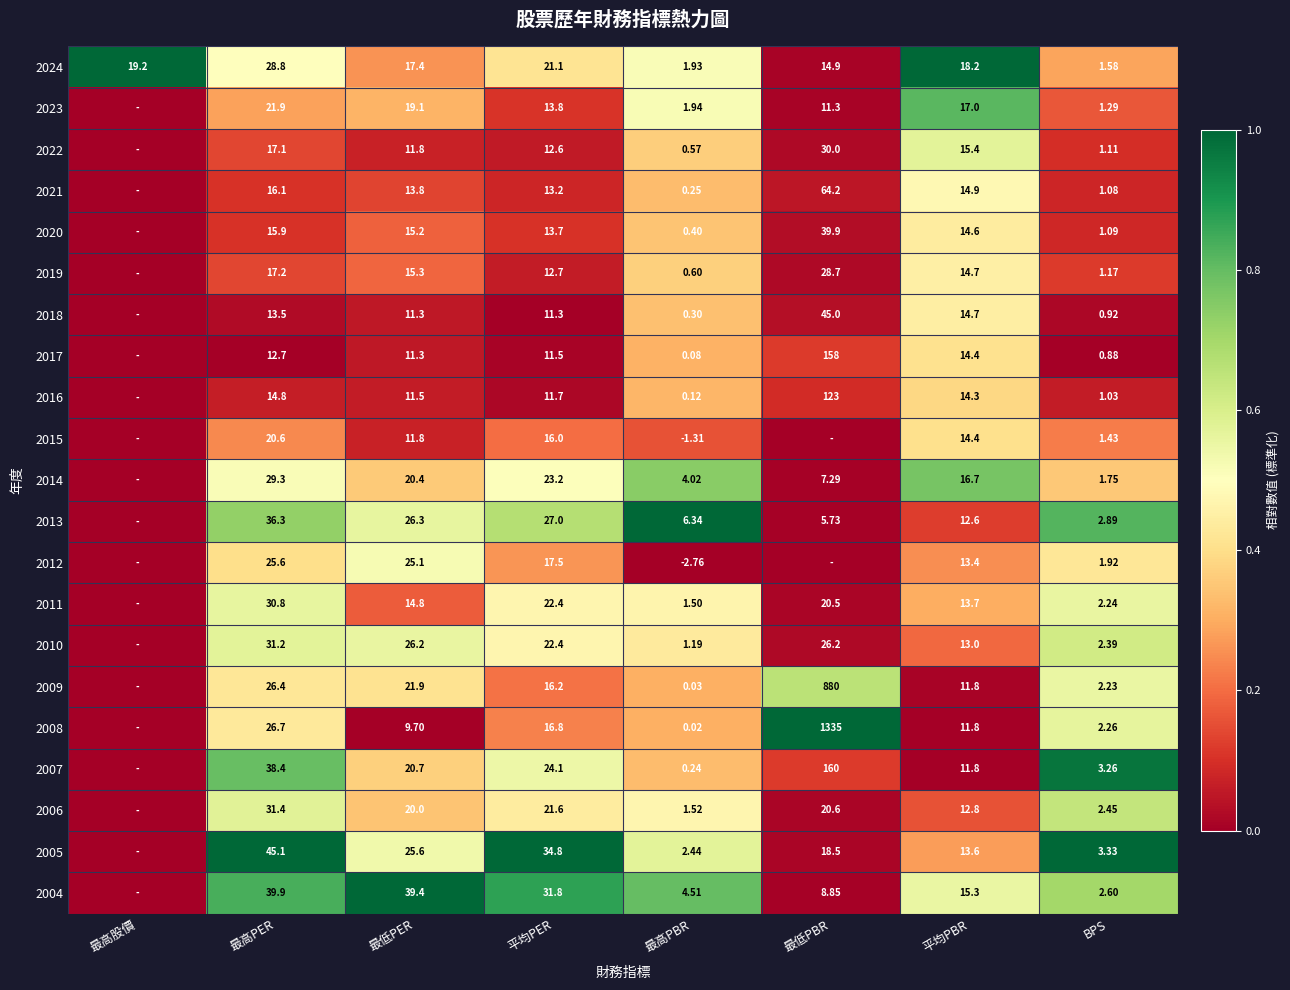

How many categories are shown in the chart?

8